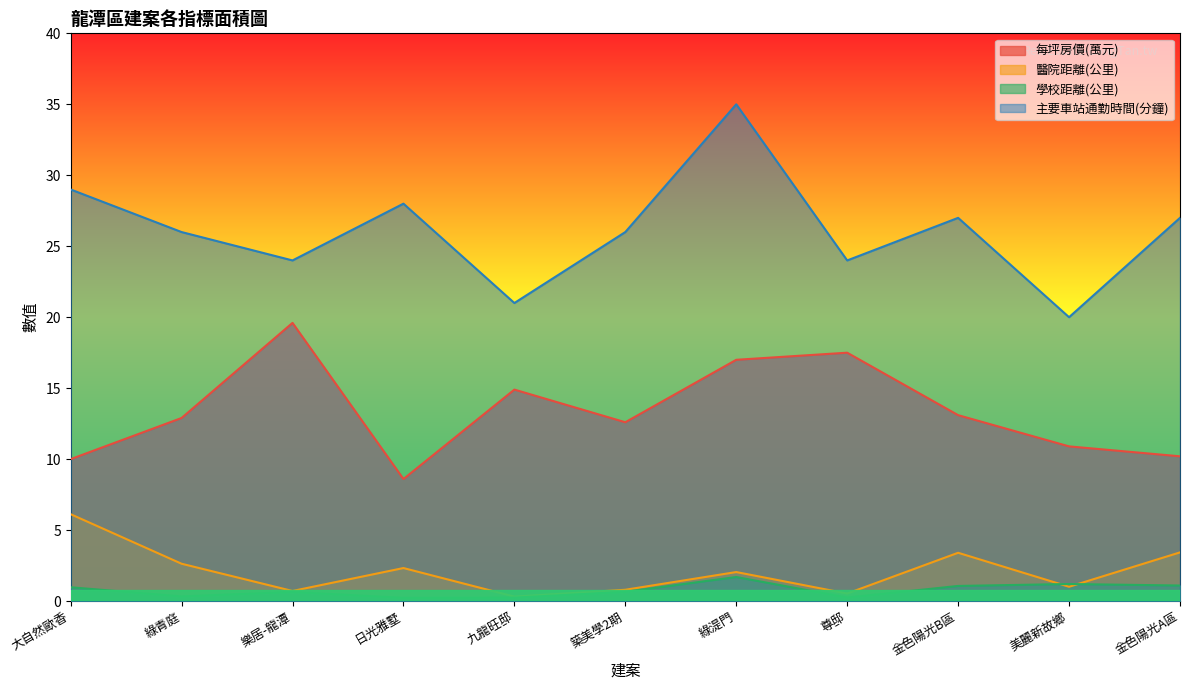

What is the value of the 學校距離(公里) point at the 11th from the left?

1.1